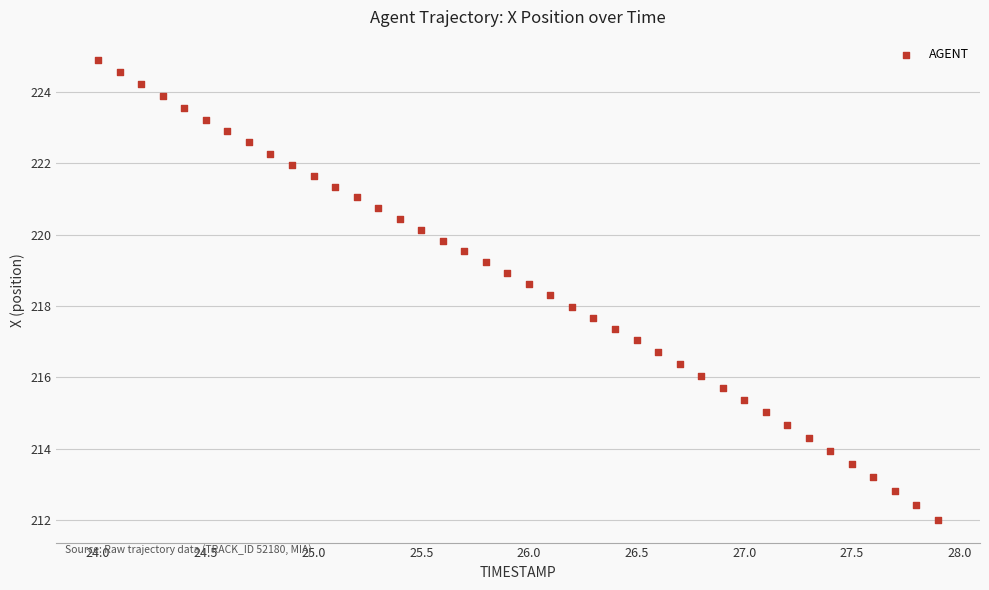

What is the range of Y values (max minus min)?

12.9